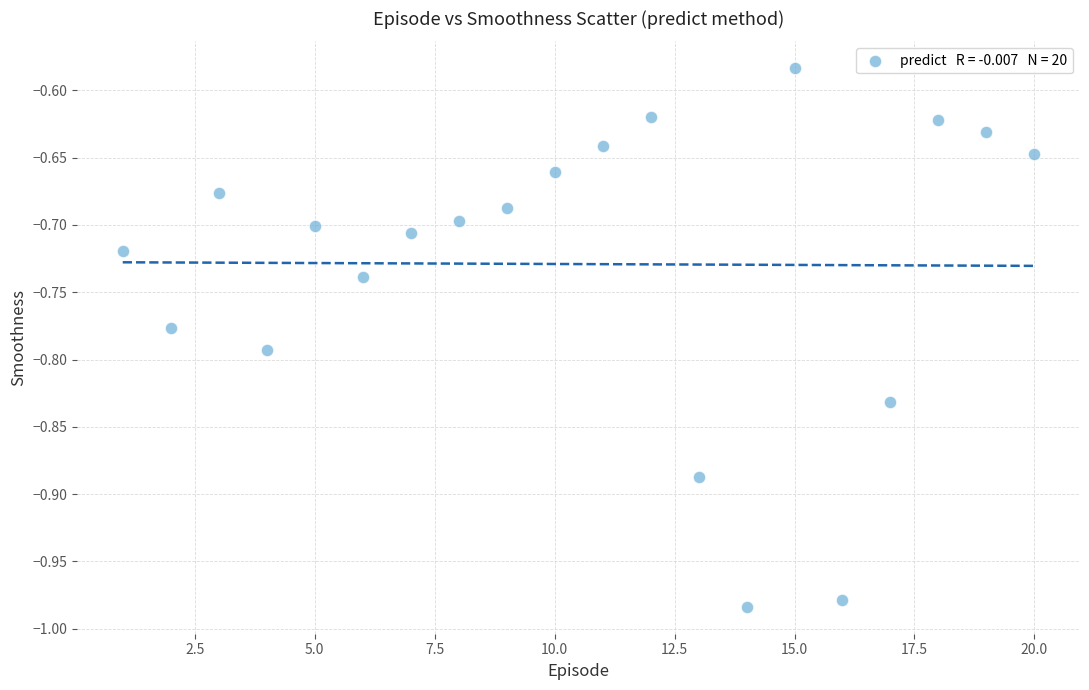

What is the range of Y values (max minus min)?

0.4